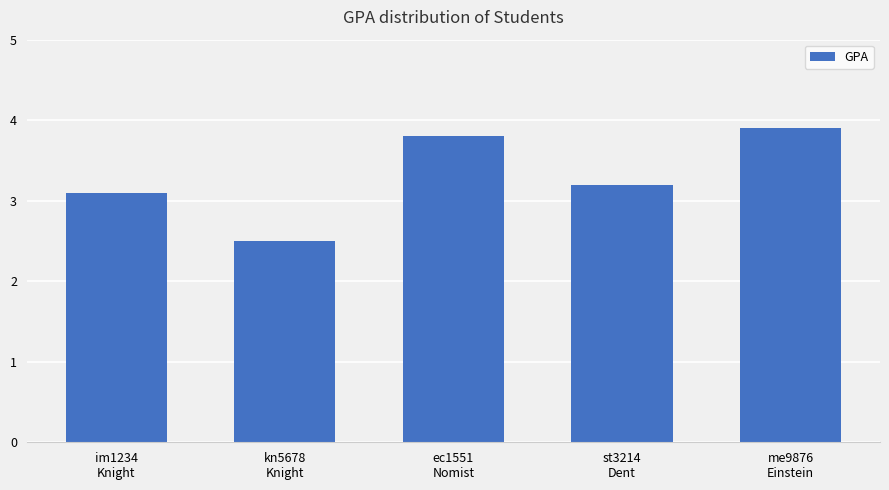

Rank the categories by value from highest to lowest.

me9876
Einstein, ec1551
Nomist, st3214
Dent, im1234
Knight, kn5678
Knight